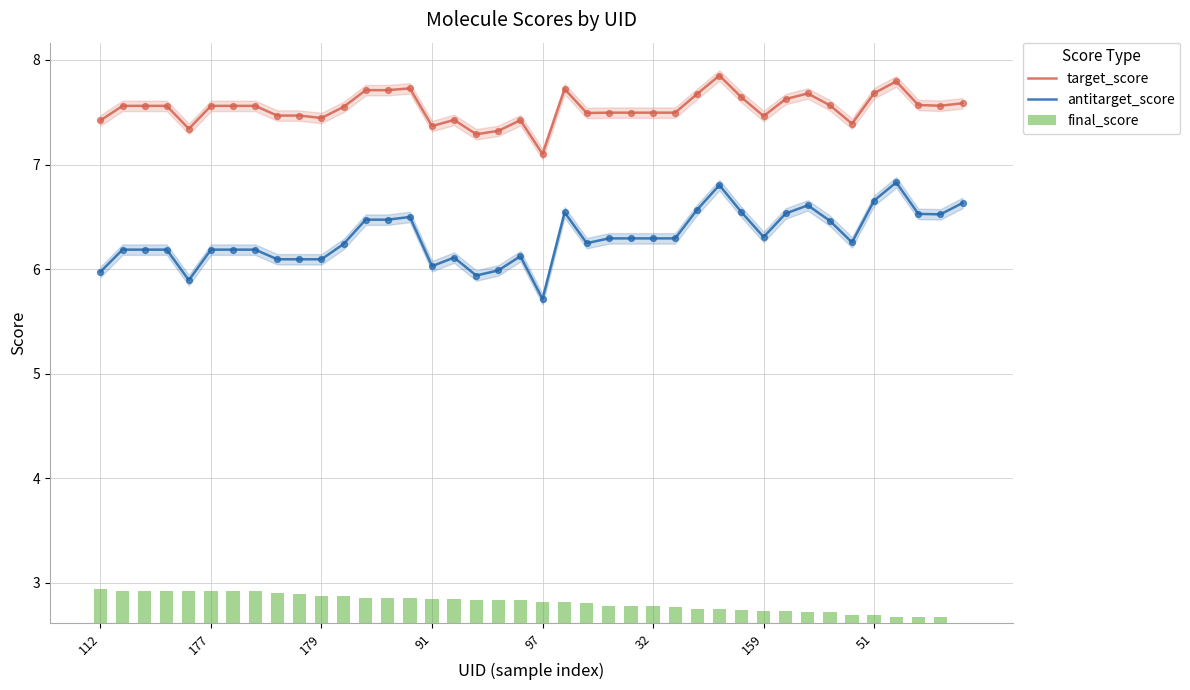

Which series has the widest spread of Y values?

antitarget_score